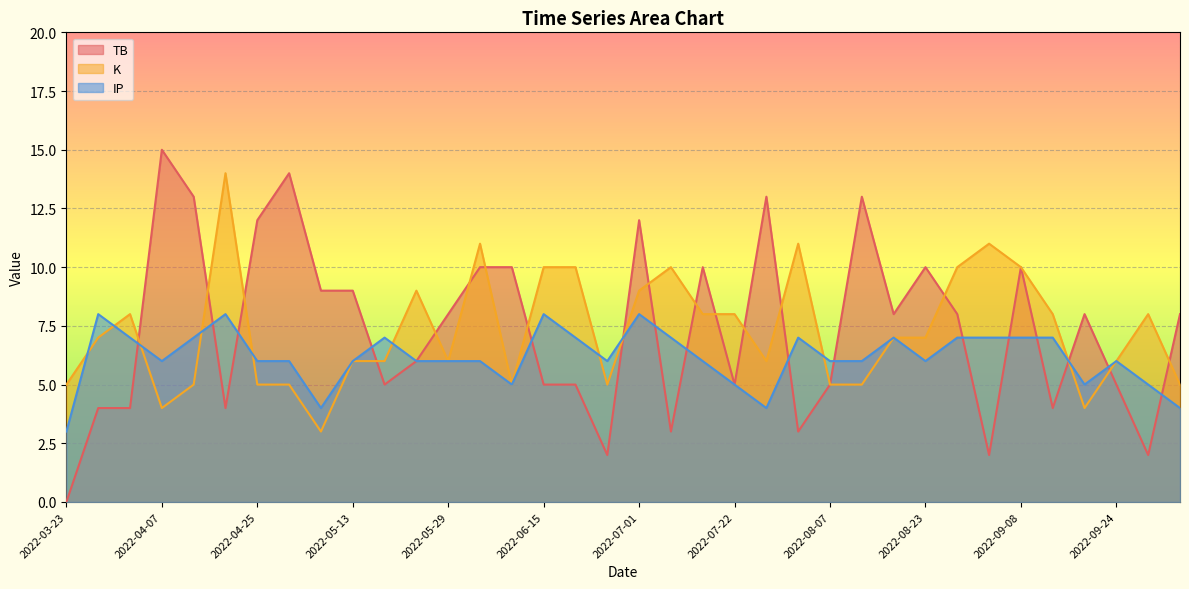

The value of IP at 2022-04-25 is 3. True or false?

False